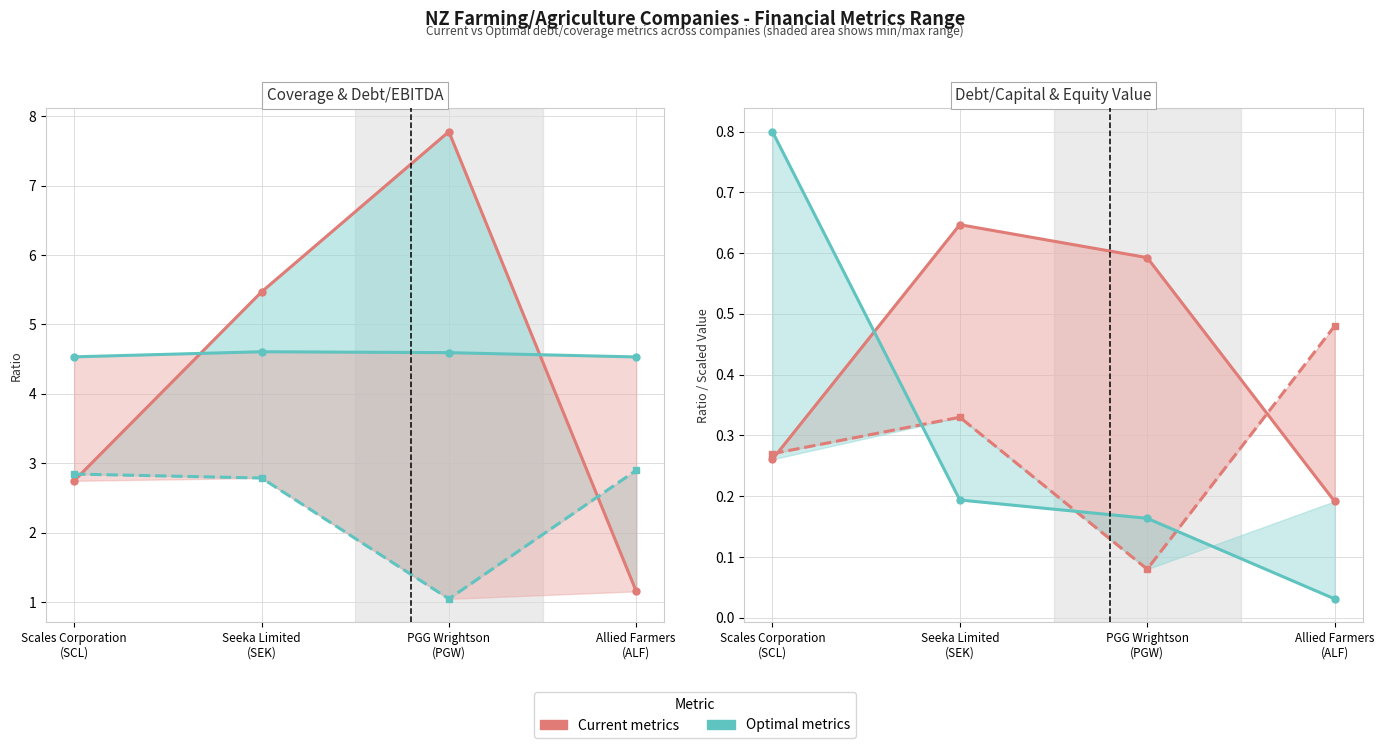

What is the total value across all series at Allied Farmers
(ALF)?

9.3